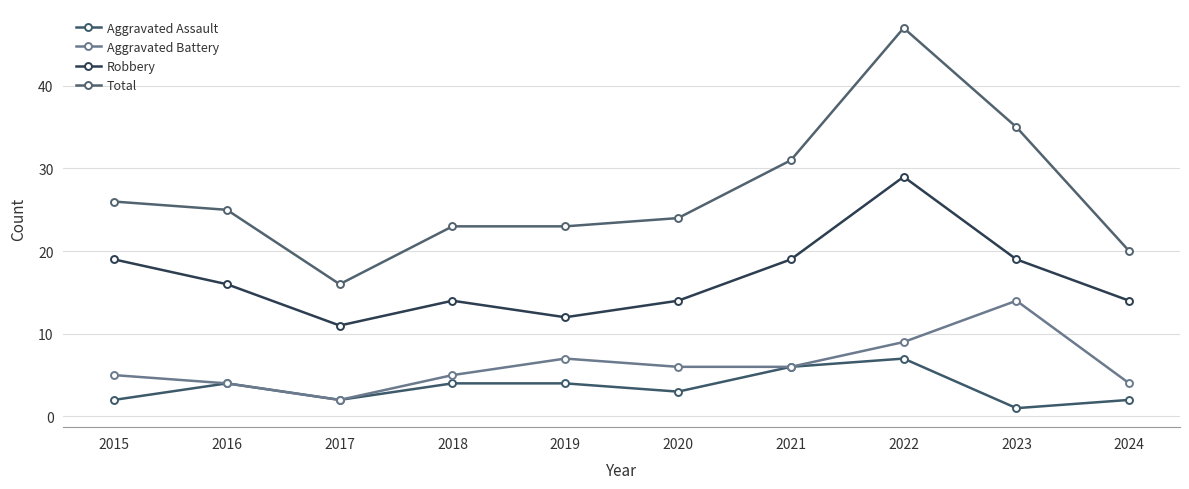

At 2021, list the series in order from largest to smallest.

Total, Robbery, Aggravated Assault, Aggravated Battery